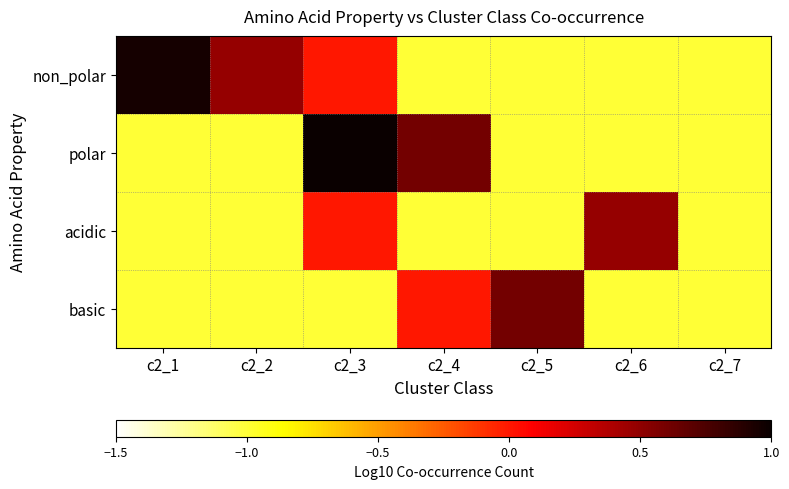

Reading left to right, what are all the values shown in this chart?

non_polar: c2_1=1.0	c2_2=0.5	c2_3=0.0	c2_4=-1.0	c2_5=-1.0	c2_6=-1.0	c2_7=-1.0
polar: c2_1=-1.0	c2_2=-1.0	c2_3=1.1	c2_4=0.6	c2_5=-1.0	c2_6=-1.0	c2_7=-1.0
acidic: c2_1=-1.0	c2_2=-1.0	c2_3=0.0	c2_4=-1.0	c2_5=-1.0	c2_6=0.5	c2_7=-1.0
basic: c2_1=-1.0	c2_2=-1.0	c2_3=-1.0	c2_4=0.0	c2_5=0.6	c2_6=-1.0	c2_7=-1.0